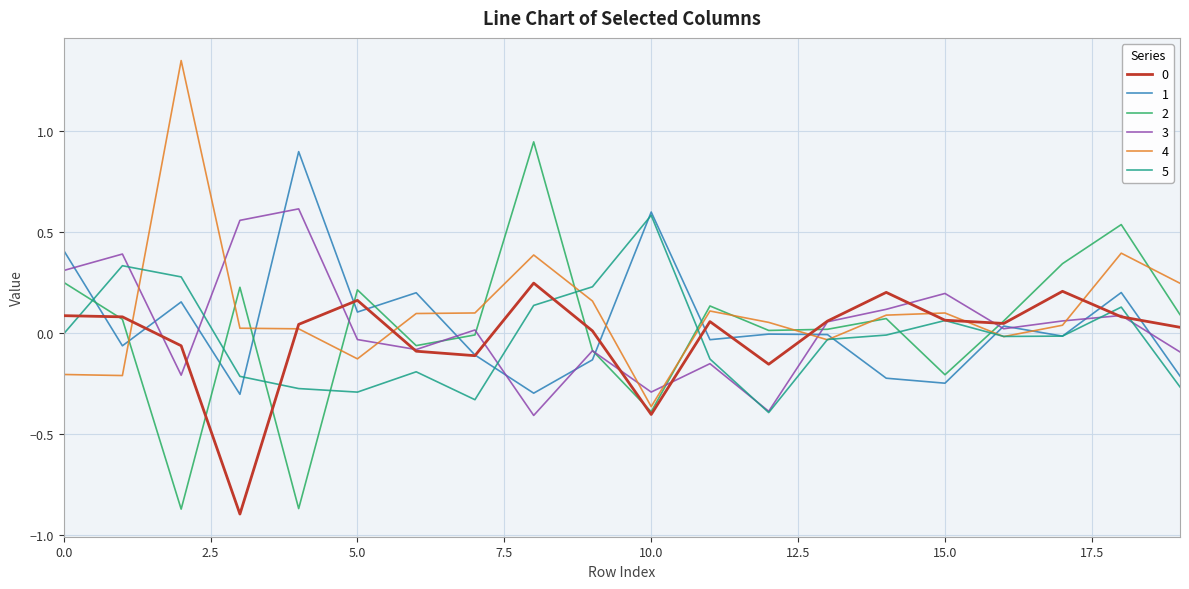

Which series has the largest range (max minus min)?

2